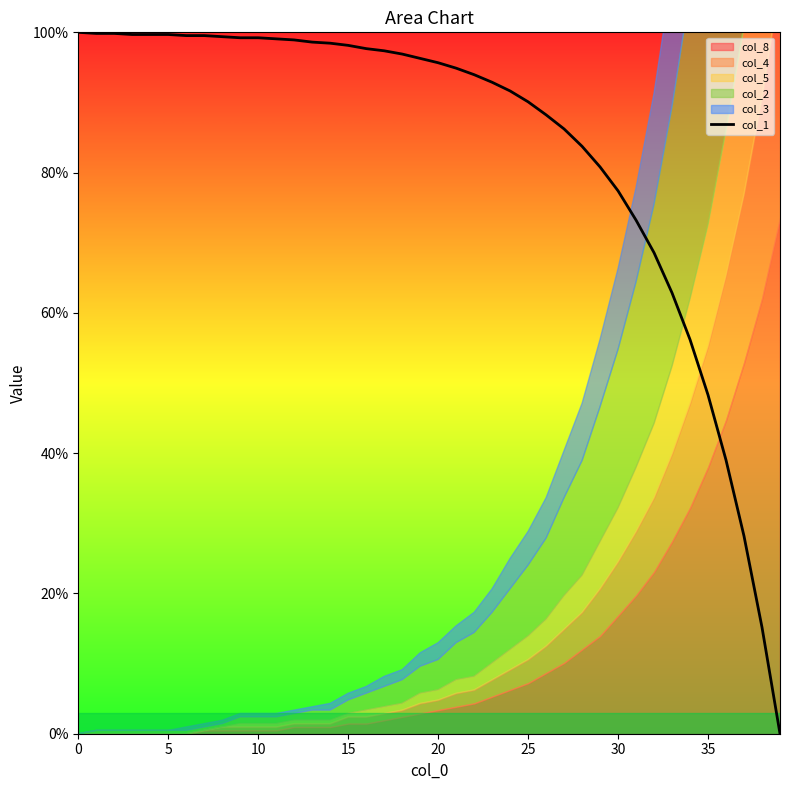

The value of col_1 at 10 is 99.2. True or false?

True